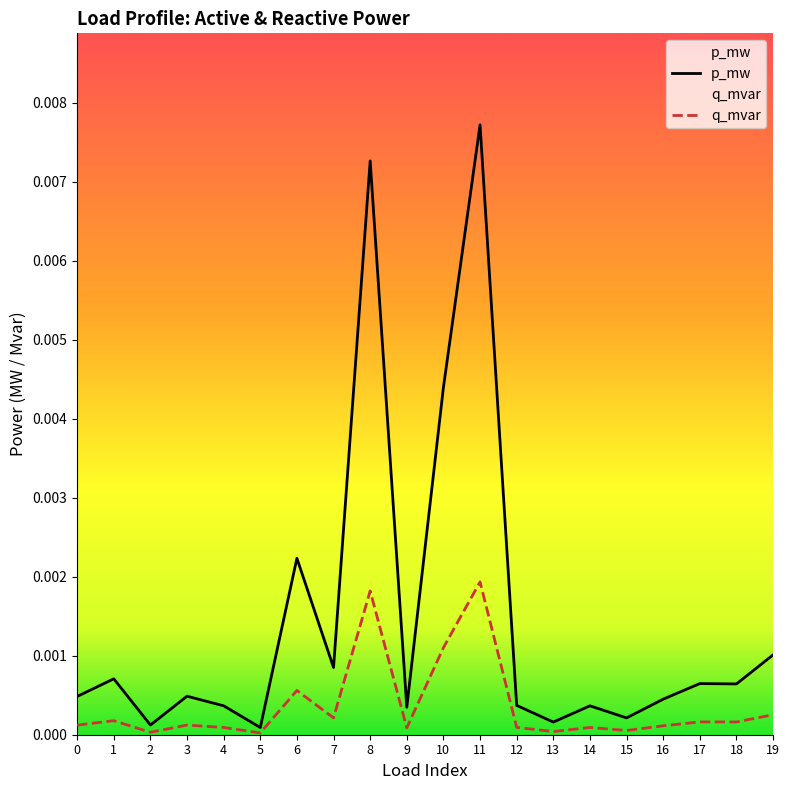

List the series in order of their overall mean, lowest first.

q_mvar, p_mw